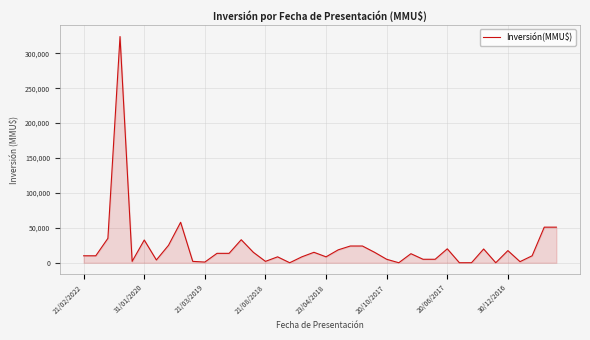

What is the difference between the maximum and minimum values?

323983